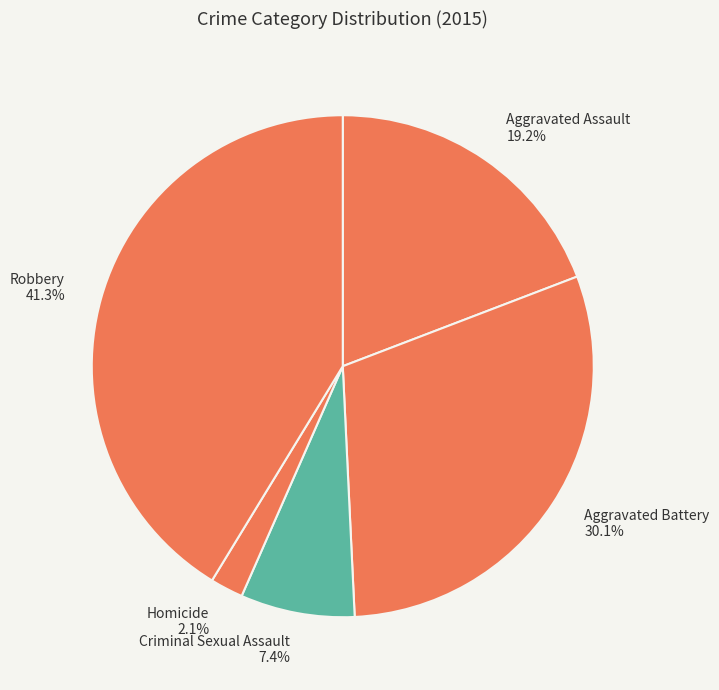

True or false: Robbery accounts for 29% of the total.

False